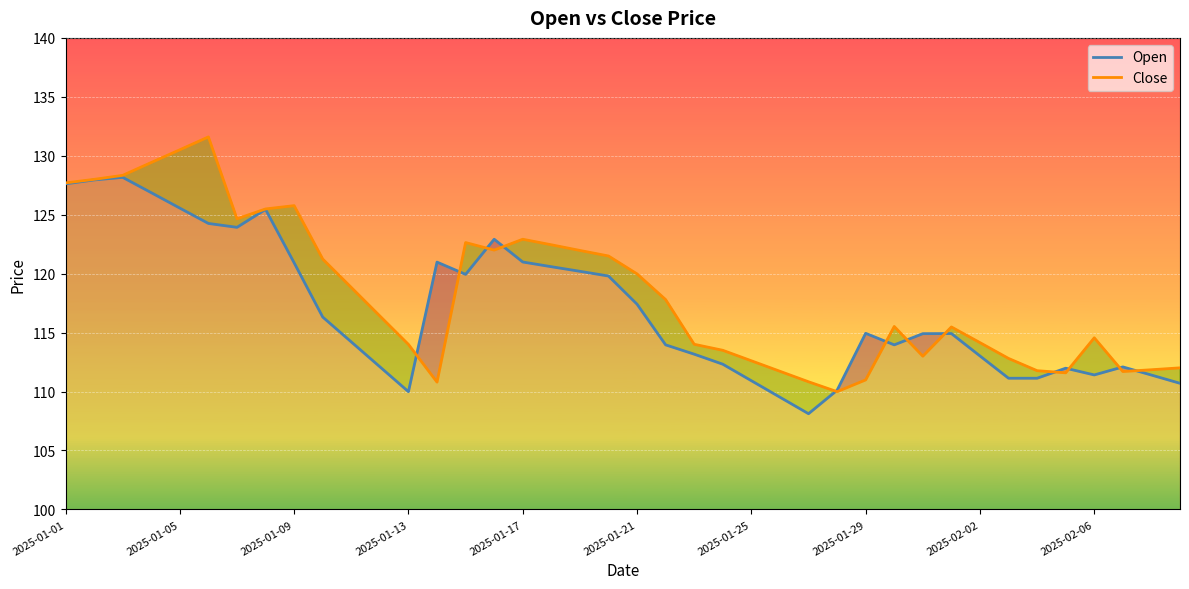

What is the total value across all series at 2025-01-17?

243.9